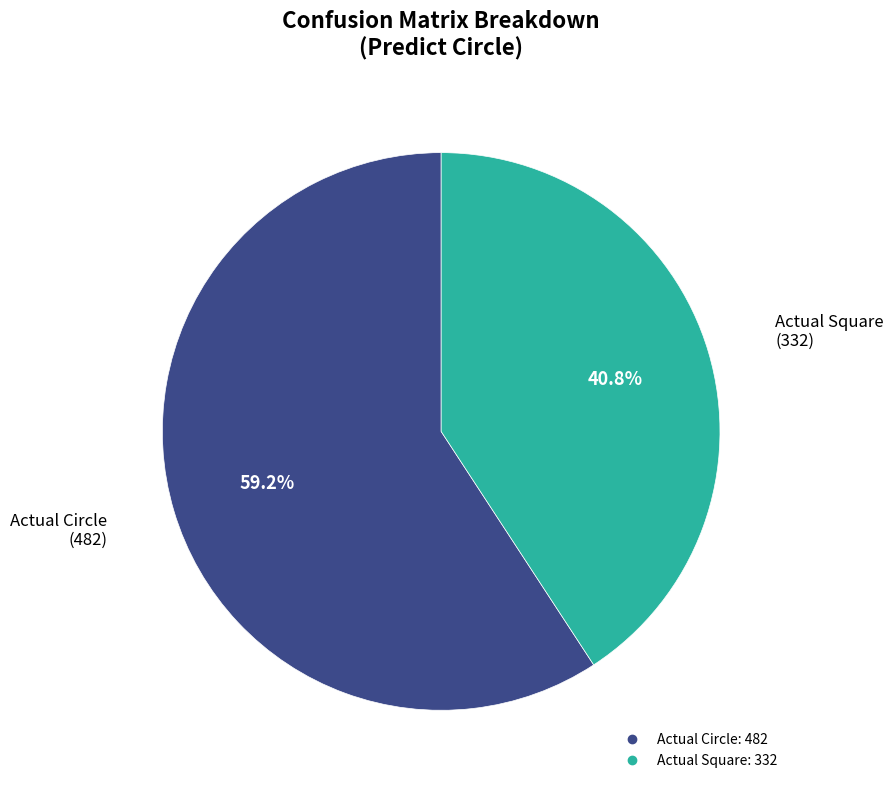

Which slice is the largest?

Actual Circle